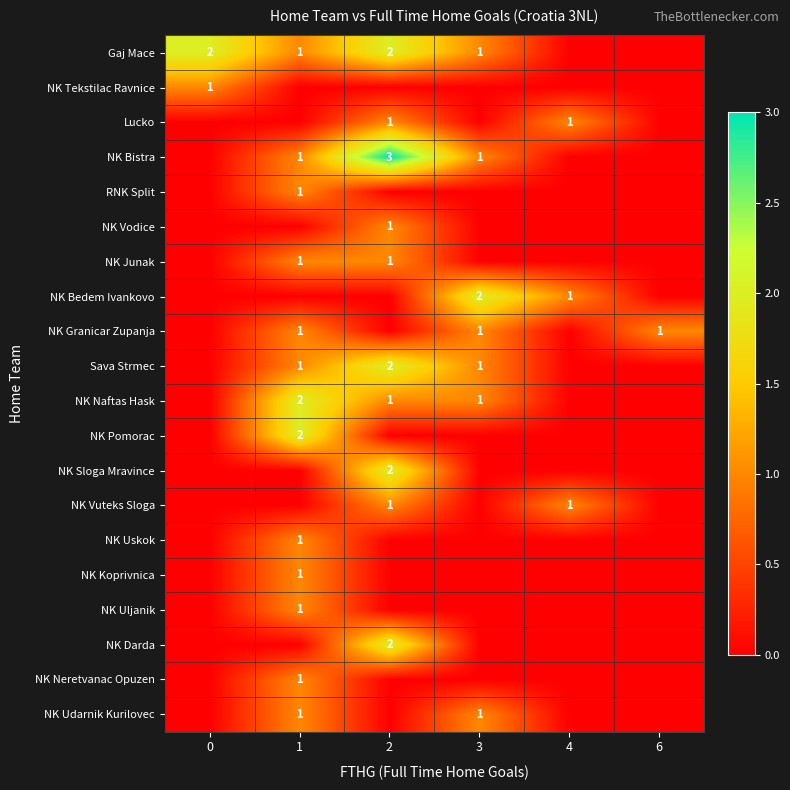

Is it true that NK Vodice equals 2 at 2?

False